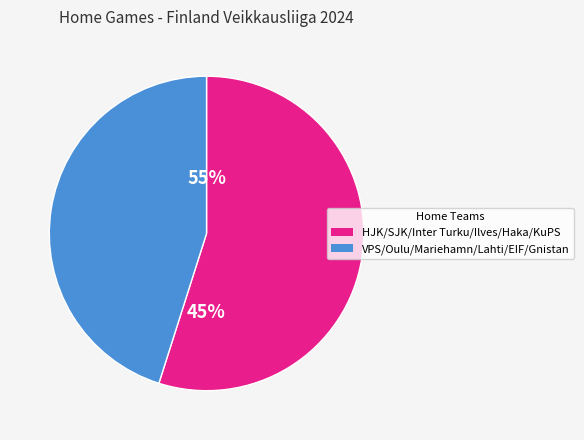

Between KuPS and HJK, which is larger?

HJK